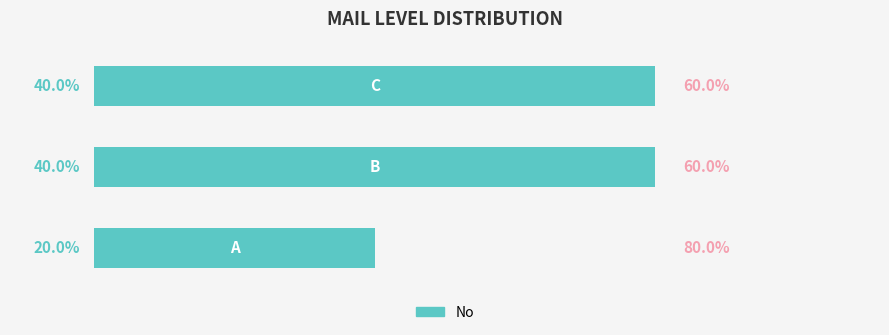

Rank the categories by value from lowest to highest.

0, 1, 2